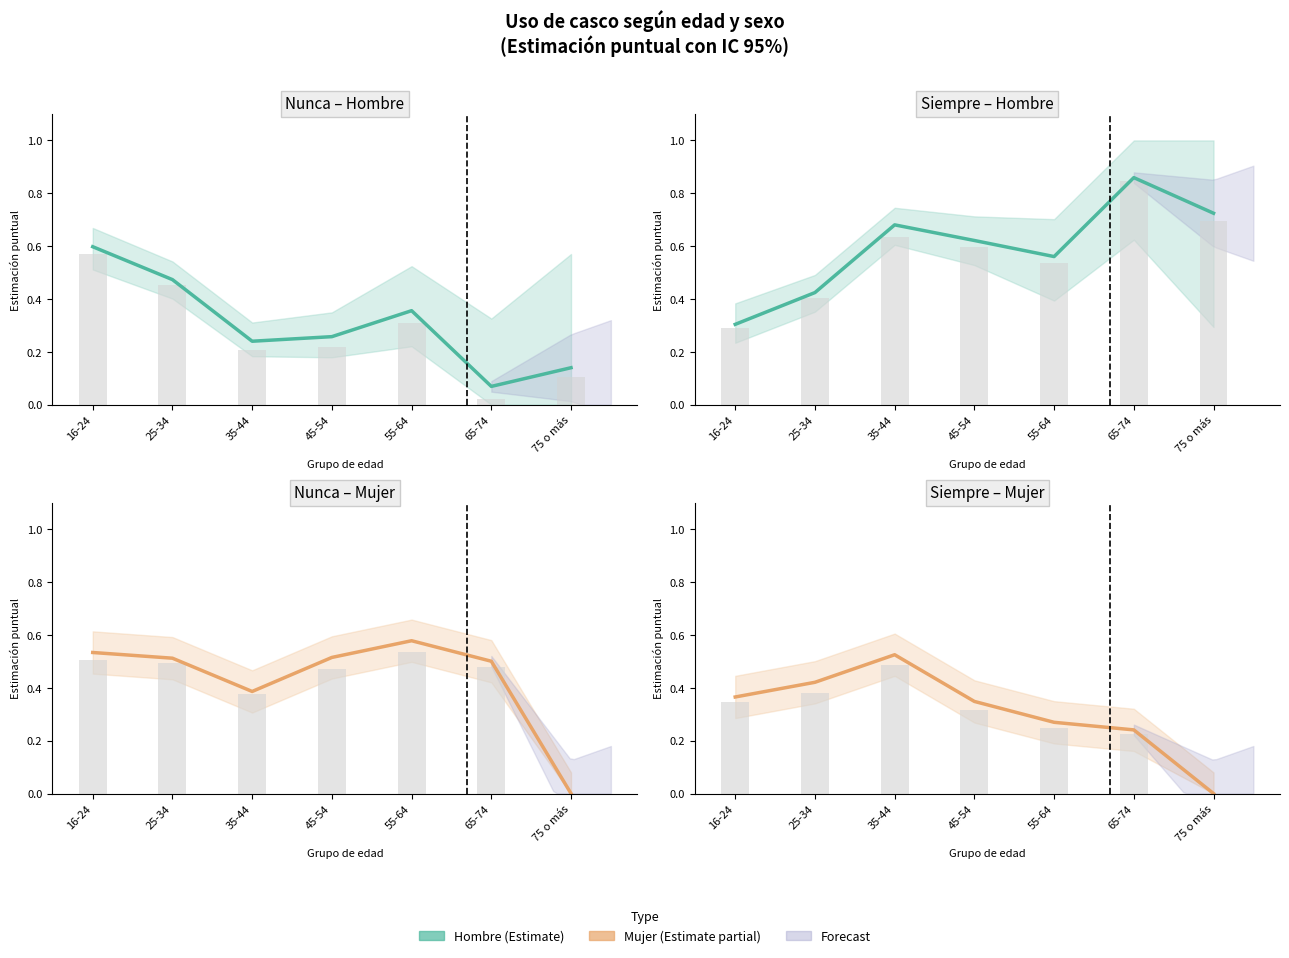

What is the value of the Siempre – Mujer bar at the 1st from the left?

0.4